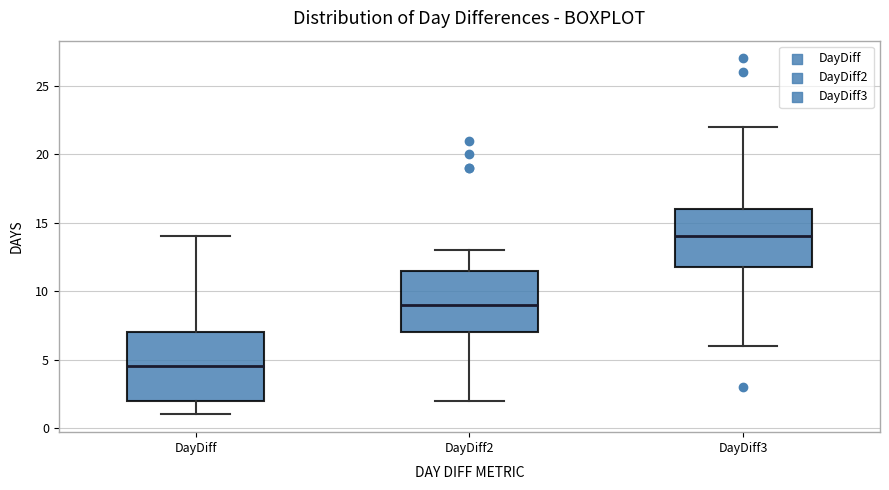

Comparing the boxes themselves (not the whiskers), which one is the tallest?

DayDiff